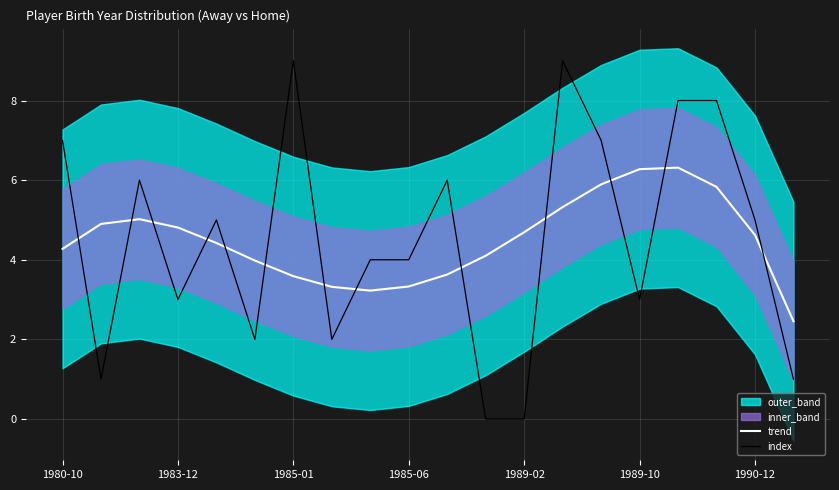

After their last crossing, which series has the higher values: index or trend?

trend